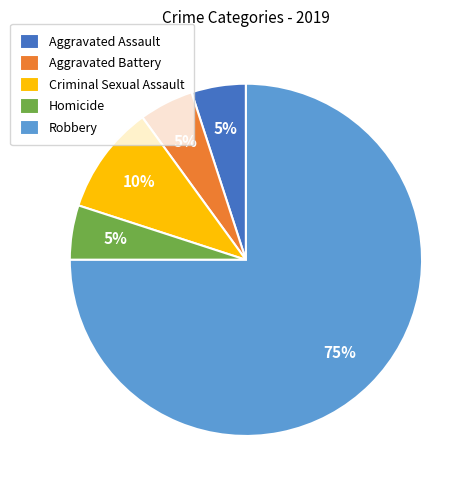

Does Homicide account for over 50% of the chart?

No